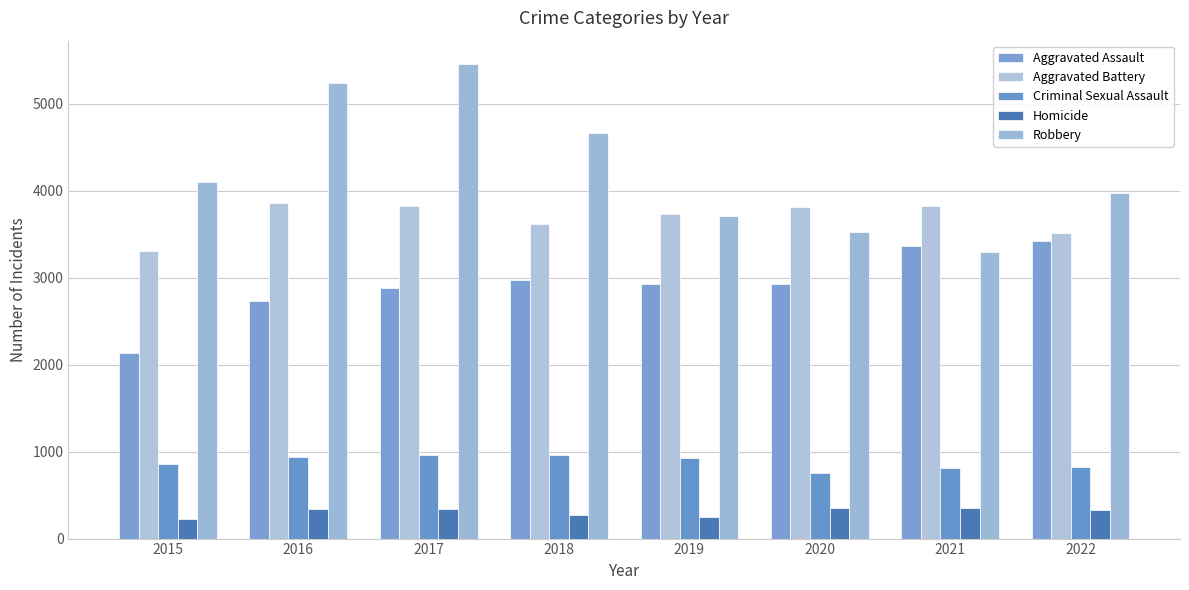

True or false: Aggravated Assault has a value of 2974 at 2018.

True